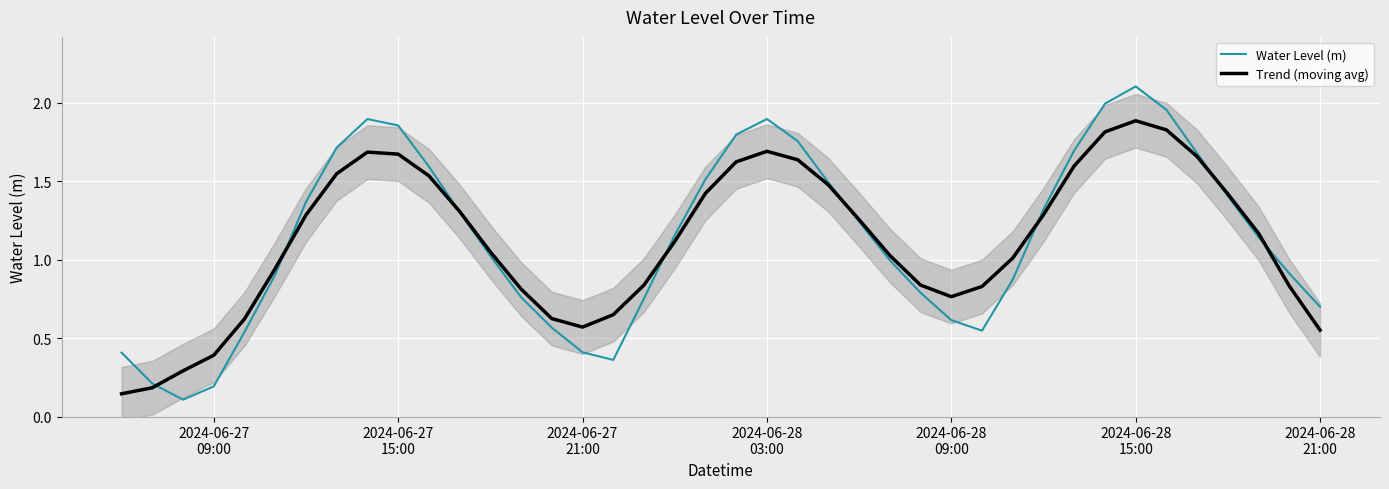

What is the spread (max minus min) of values at 2024-06-27 09:00?

0.2